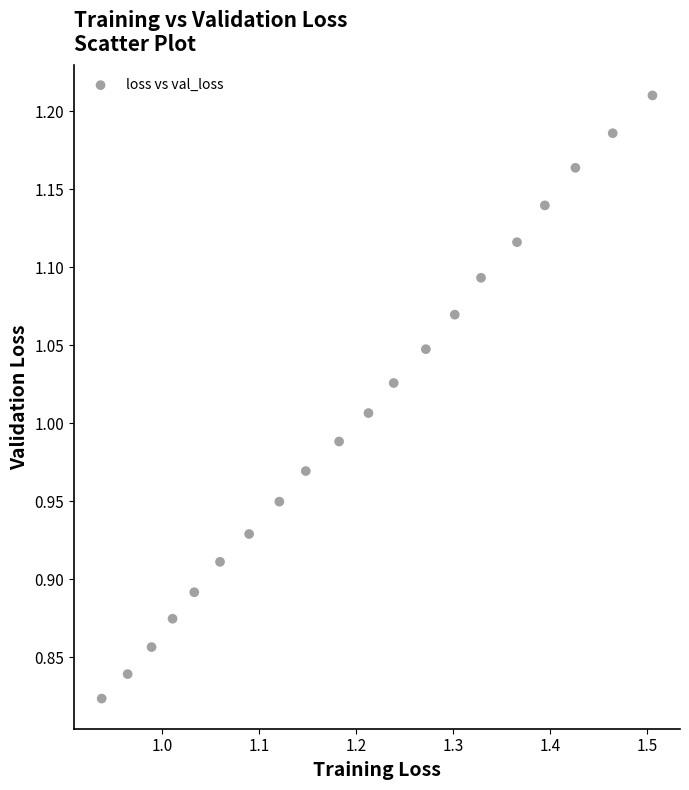

What is the range of Y values (max minus min)?

0.4